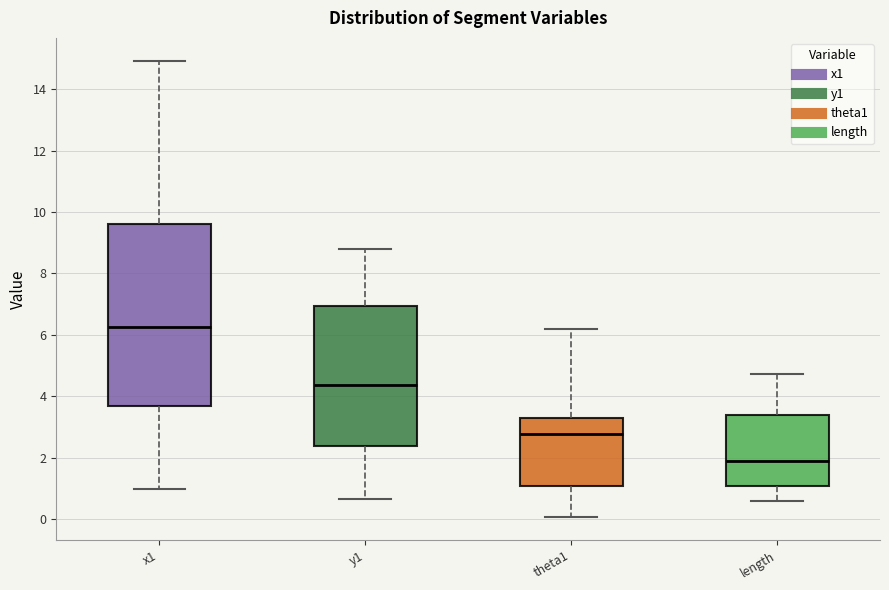

Reading left to right, read every box against the y-axis: the position of its median line, the range the box covers, and the ends of its whiskers. The values are not printed on the chart, so give them approximately, as read against the axis.

x1: median 6.2, box 3.6 to 9.6, whiskers 1.0 to 15.0
y1: median 4.4, box 2.4 to 7.0, whiskers 0.6 to 8.8
theta1: median 2.8, box 1.0 to 3.2, whiskers 0.0 to 6.2
length: median 1.8, box 1.0 to 3.4, whiskers 0.6 to 4.8